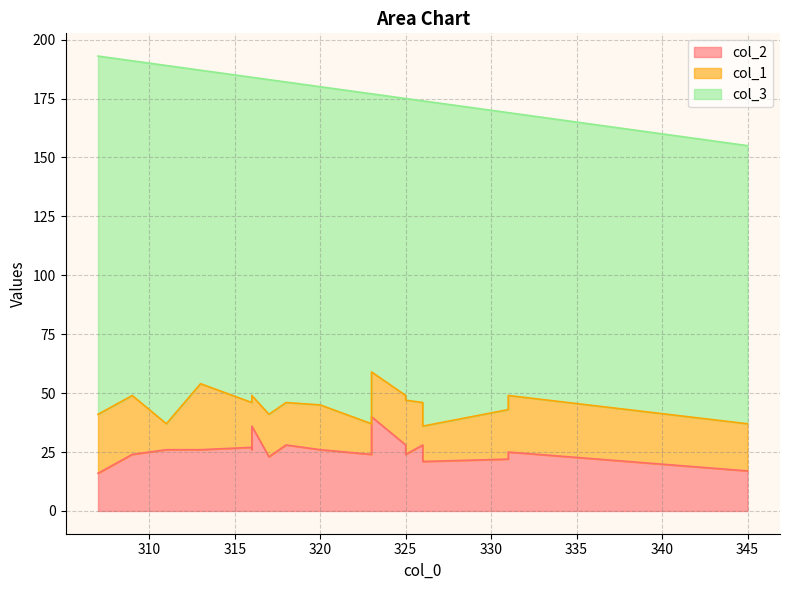

Which series has the largest range (max minus min)?

col_3